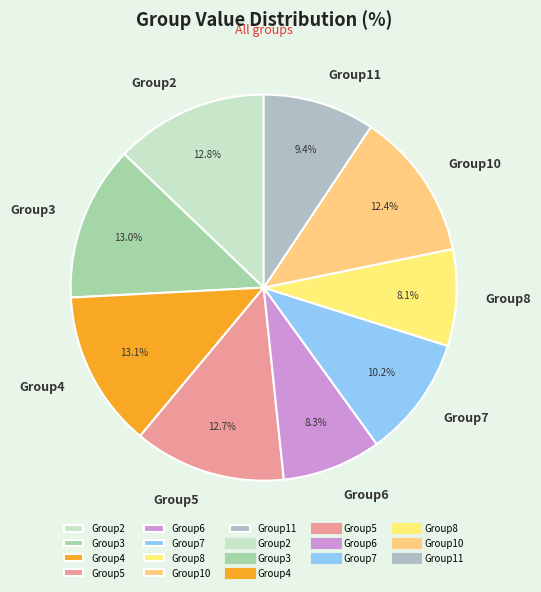

Between Group11 and Group2, which is larger?

Group2